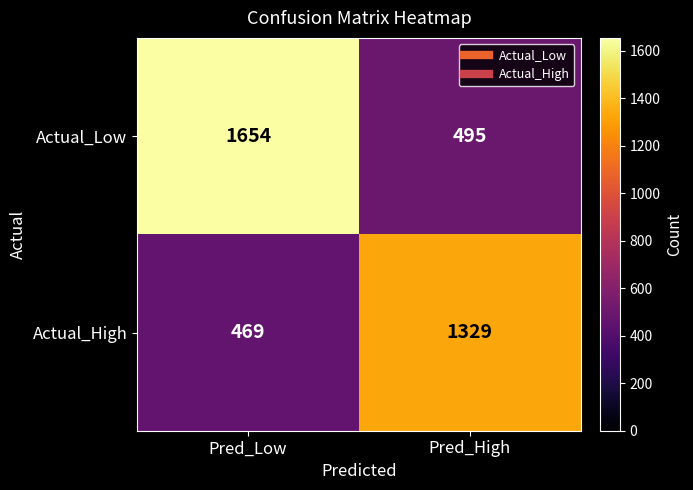

What is the total value across all series at Pred_High?

1824